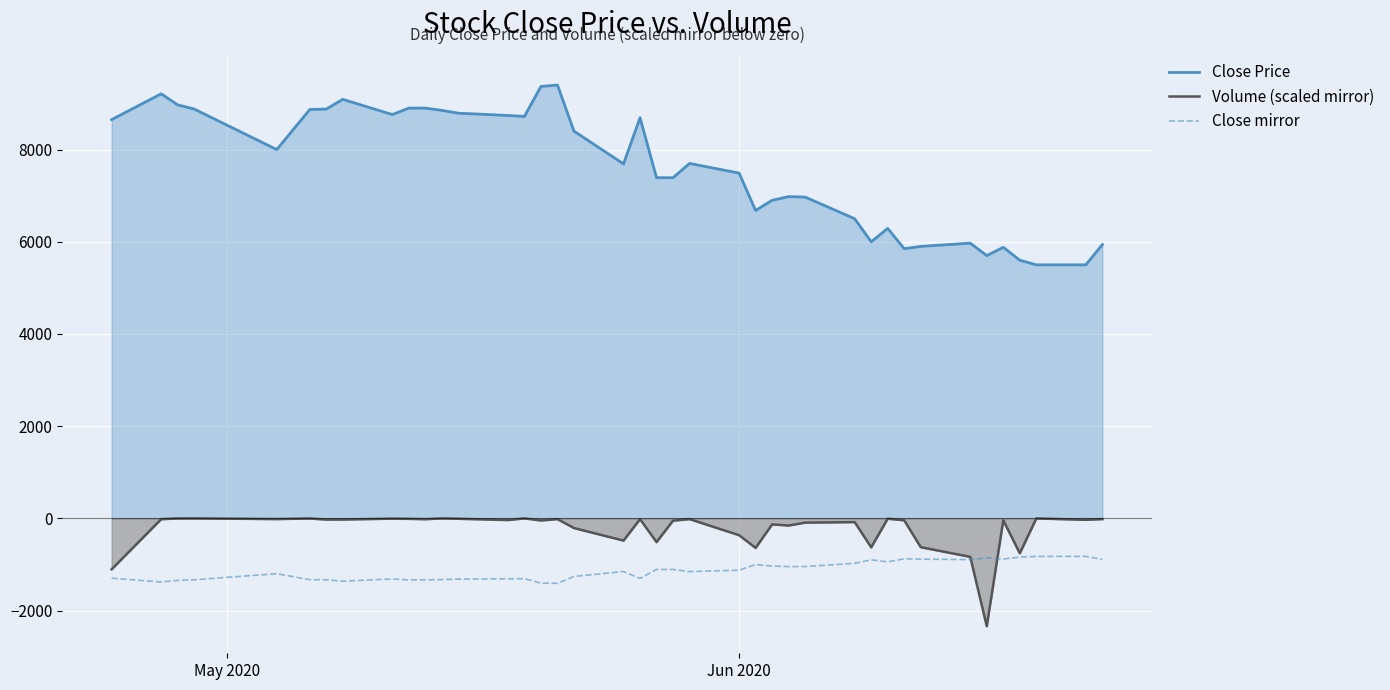

How many data points in Close Price are above 7700?

19